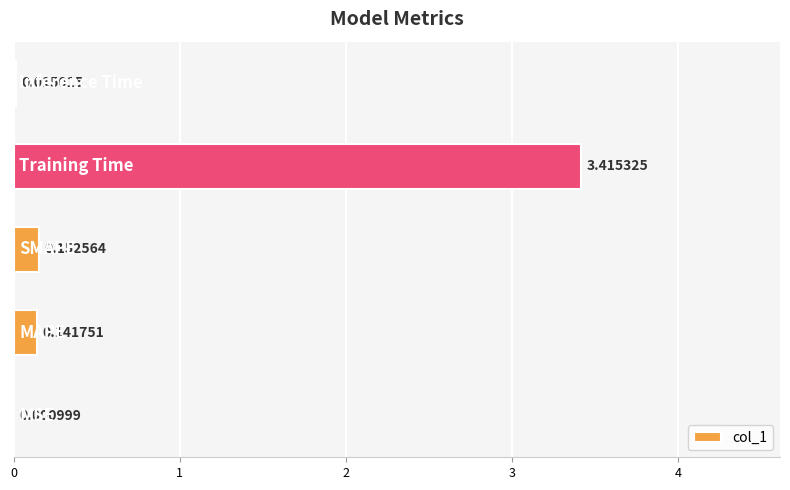

Count the number of categories in the chart.

5